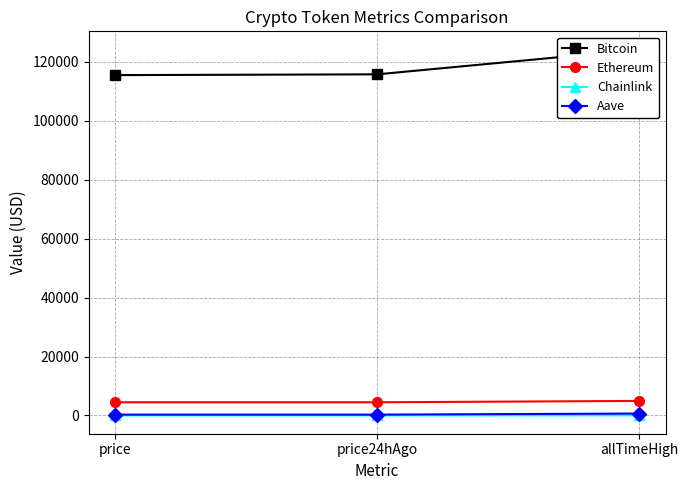

Which series changed the most between price and price24hAgo?

Bitcoin